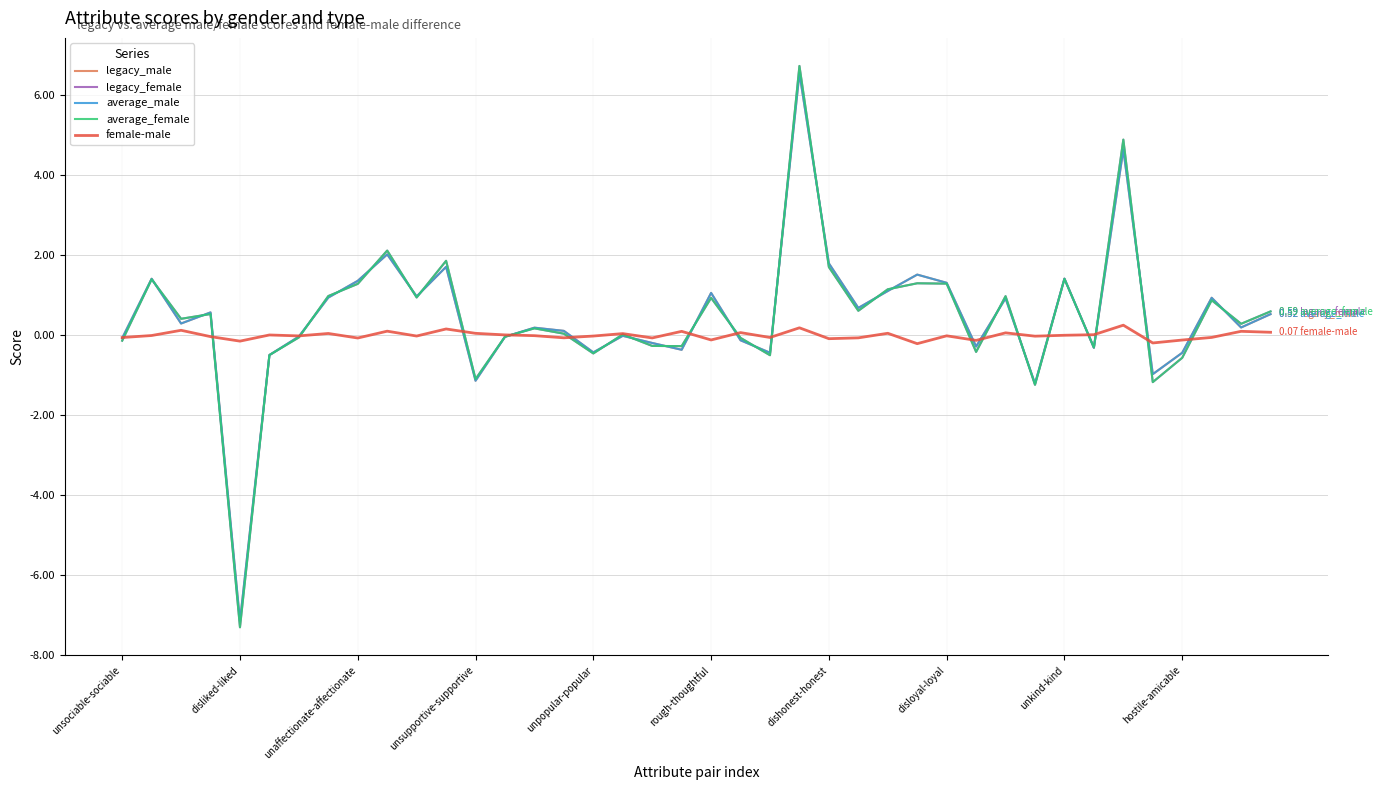

Which series has the largest range (max minus min)?

legacy_female